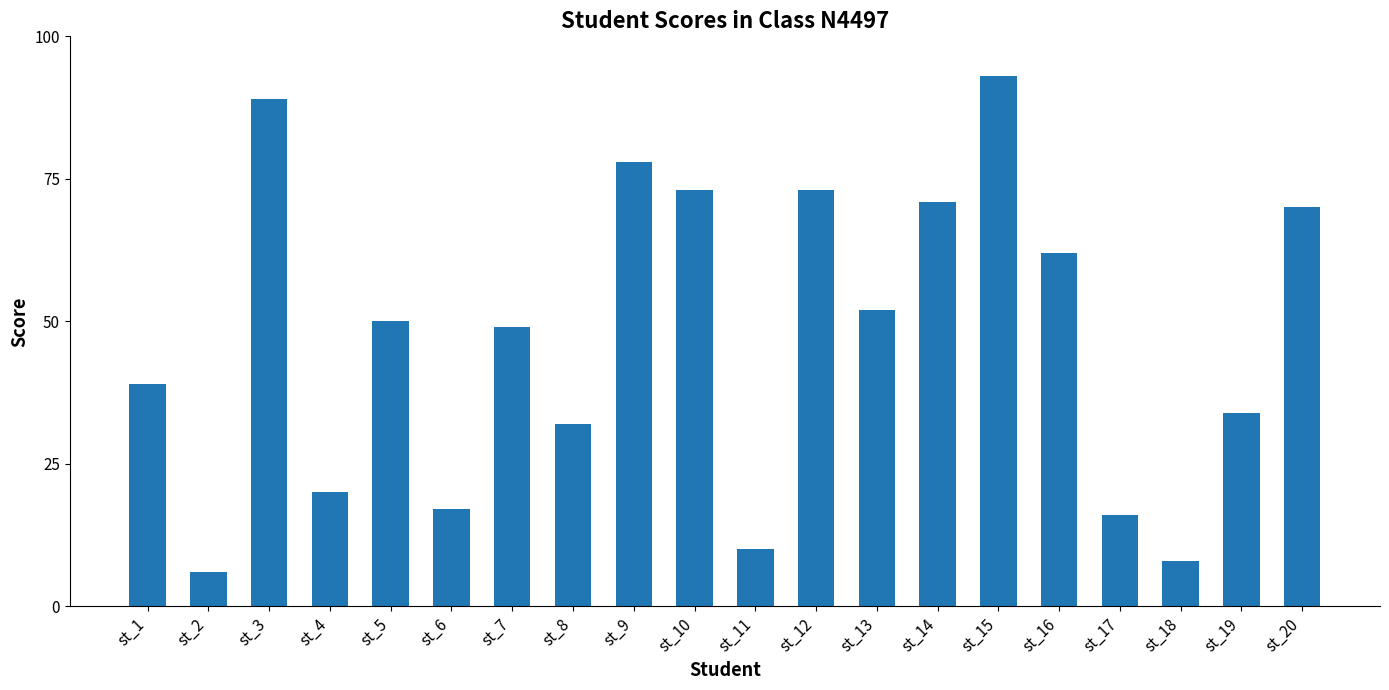

True or false: the data shows 114 at st_12.

False